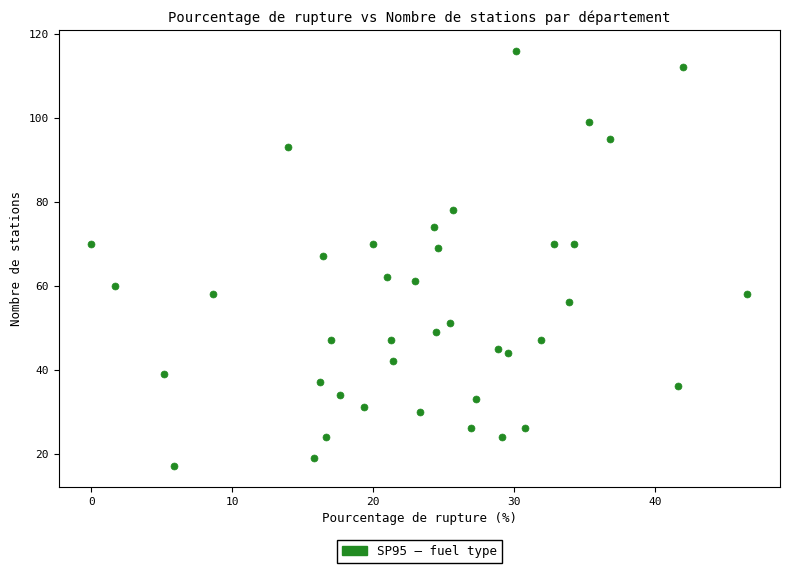

What is the range of Y values (max minus min)?

99